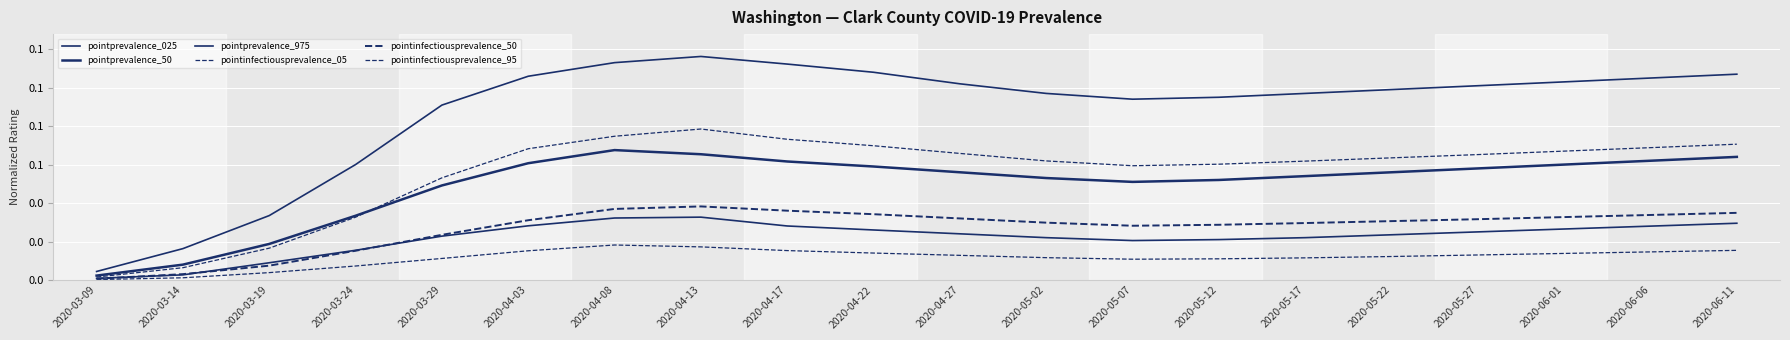

In pointprevalence_975, how many points are higher than both neighbors (excluding endpoints)?

1